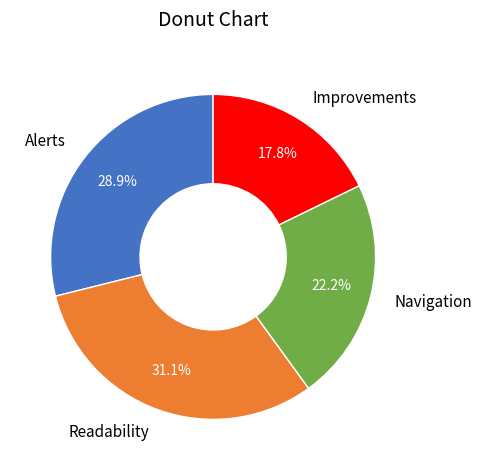

What is the largest slice in the pie chart?

Readability